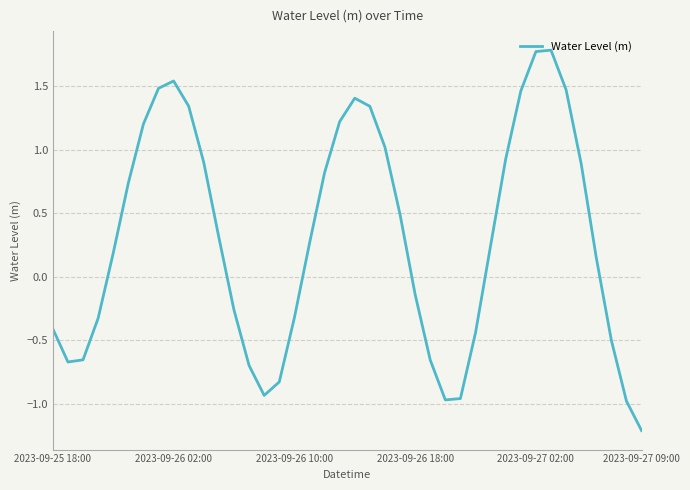

What is the difference between the maximum and minimum values?

3.0